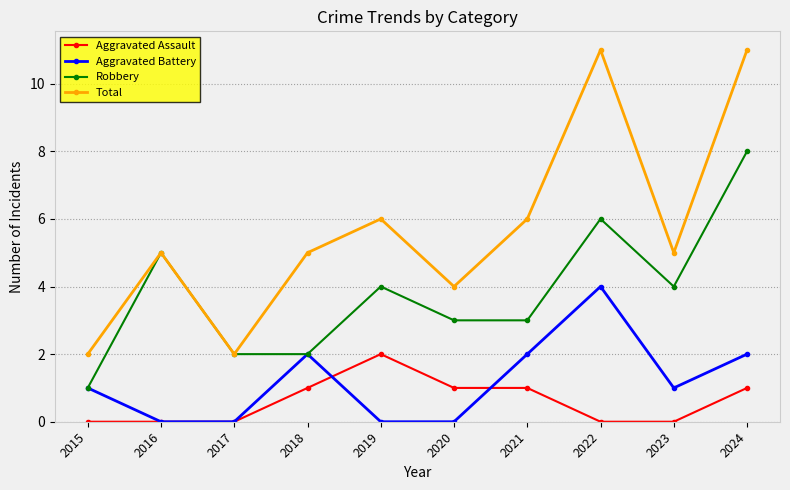

Is it true that Robbery equals 13 at 2024?

False